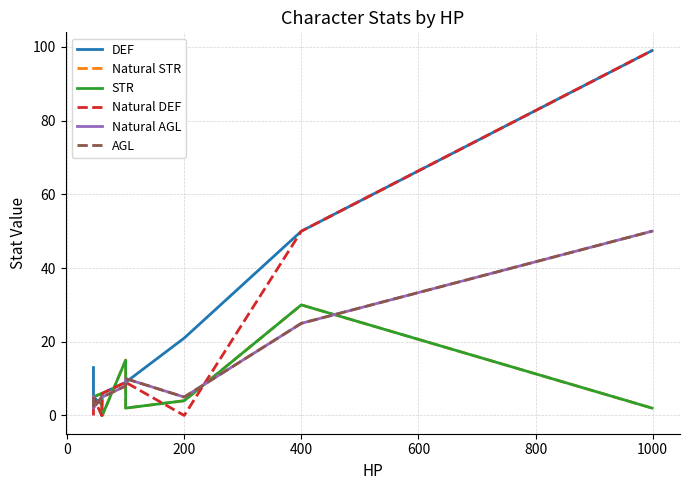

True or false: STR and DEF intersect in this chart.

True